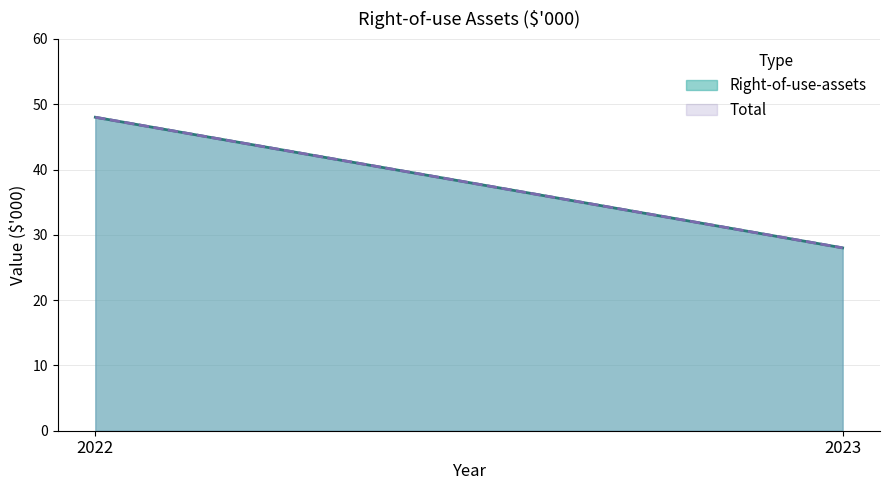

What is the difference between the maximum and minimum values in the Right-of-use-assets series?

20